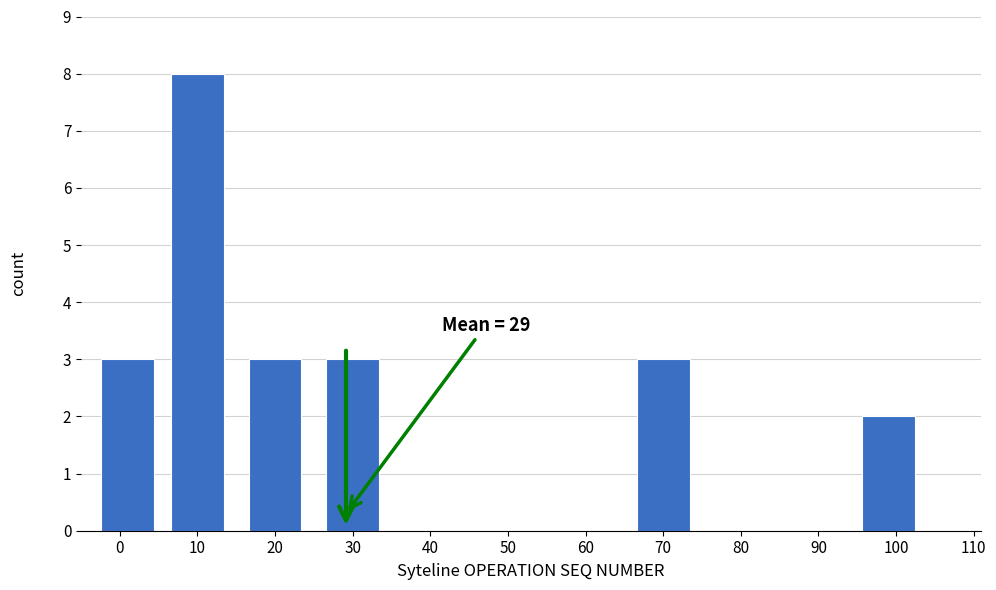

Reading right to left, extract all data points from this chart.

2	3	3	3	8	3